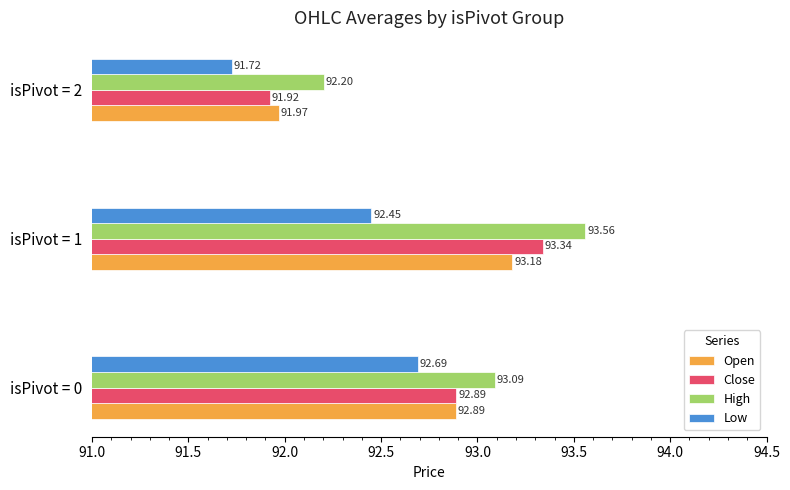

Which series changed the most between isPivot = 1 and isPivot = 2?

Close